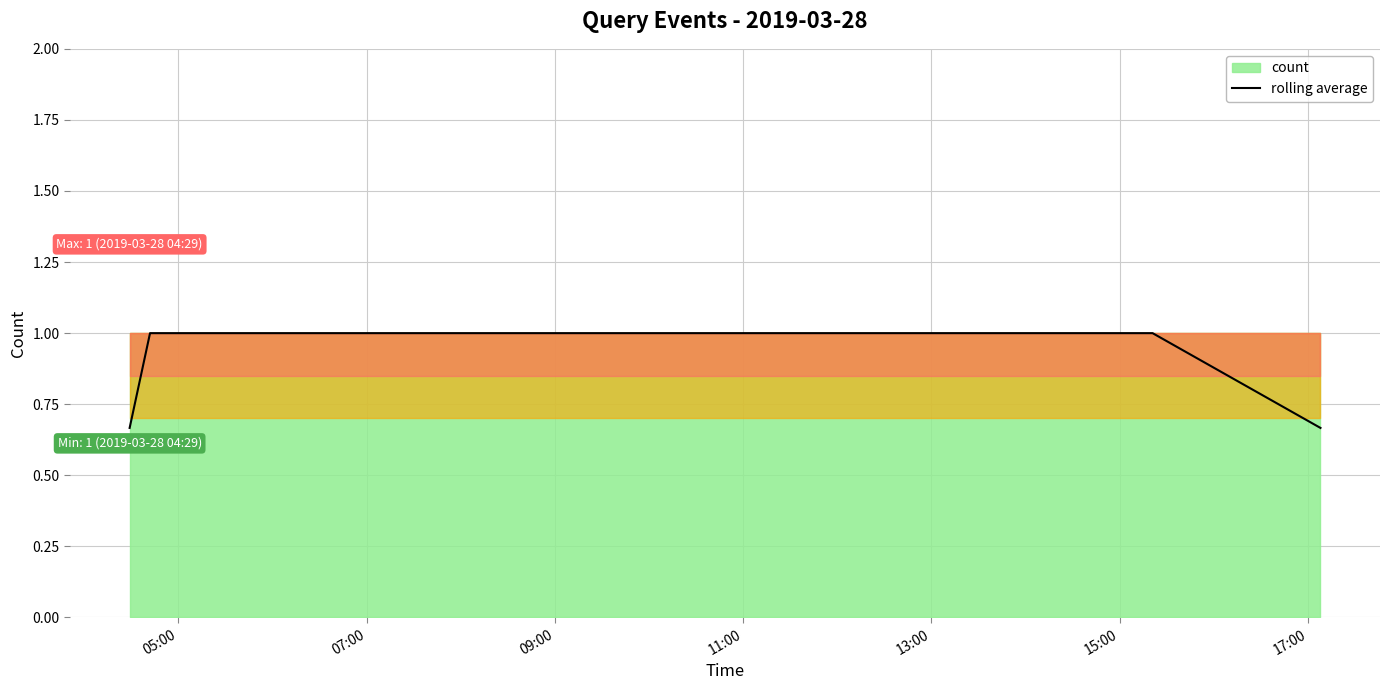

Is it true that the value at 09:00 is 0.7?

False